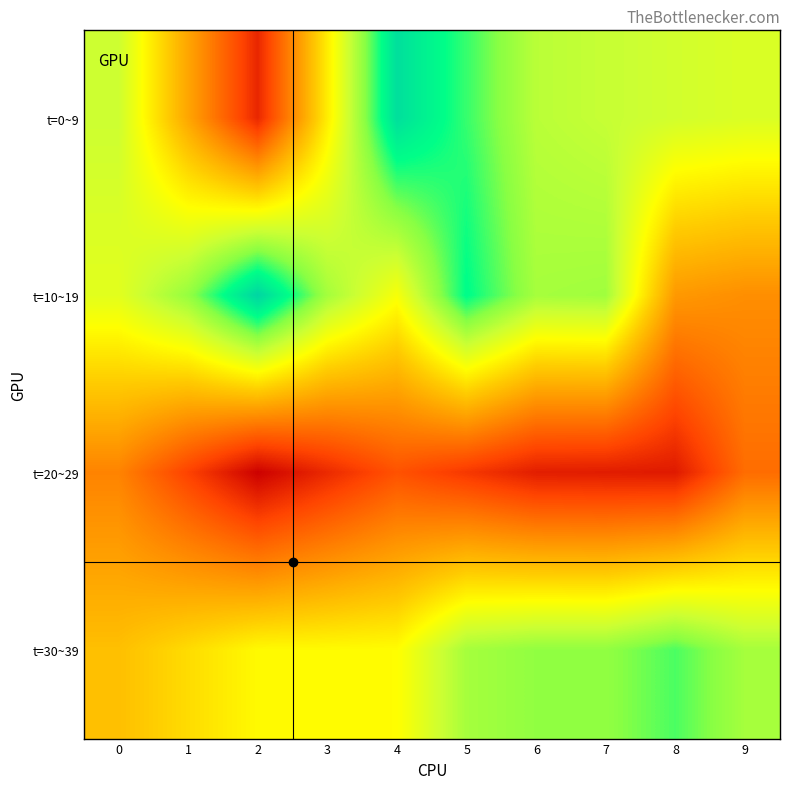

Which series has the widest spread of values?

t=0~9